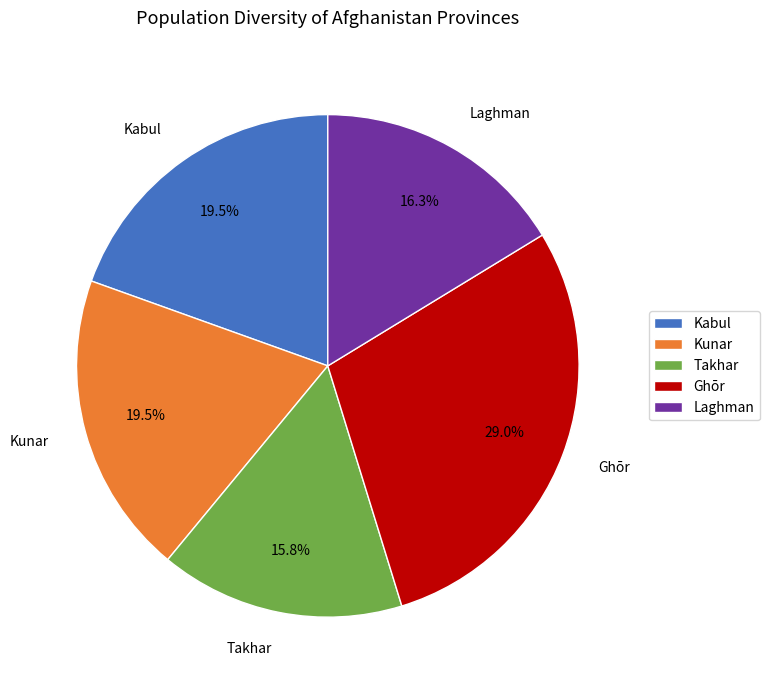

To the nearest percent, what is the difference between the largest and smallest slice percentages?

13%